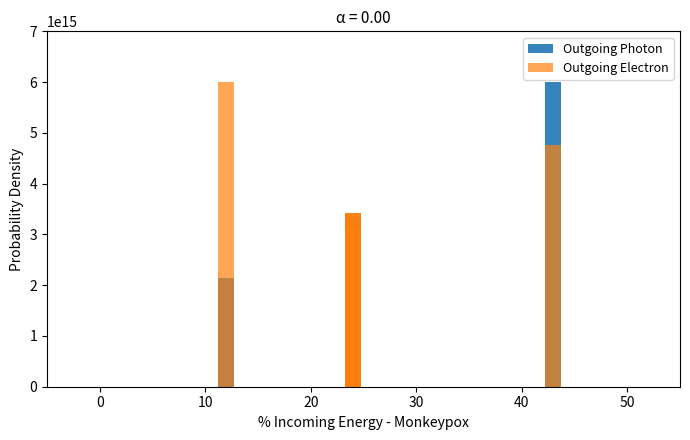

List the series in order of their overall mean, highest first.

Outgoing Electron, Outgoing Photon